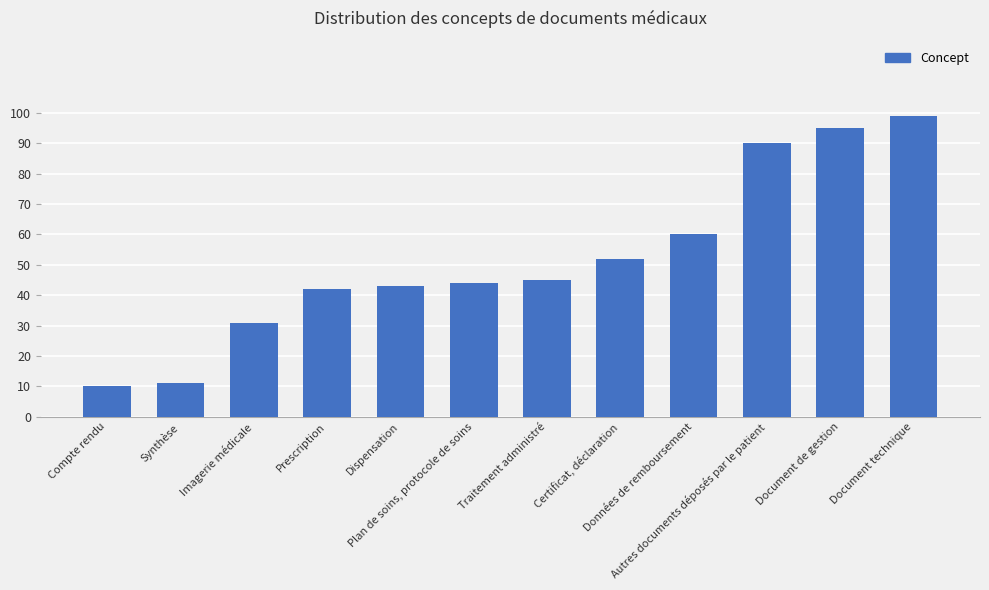

Which category has the highest value across all series?

Document technique